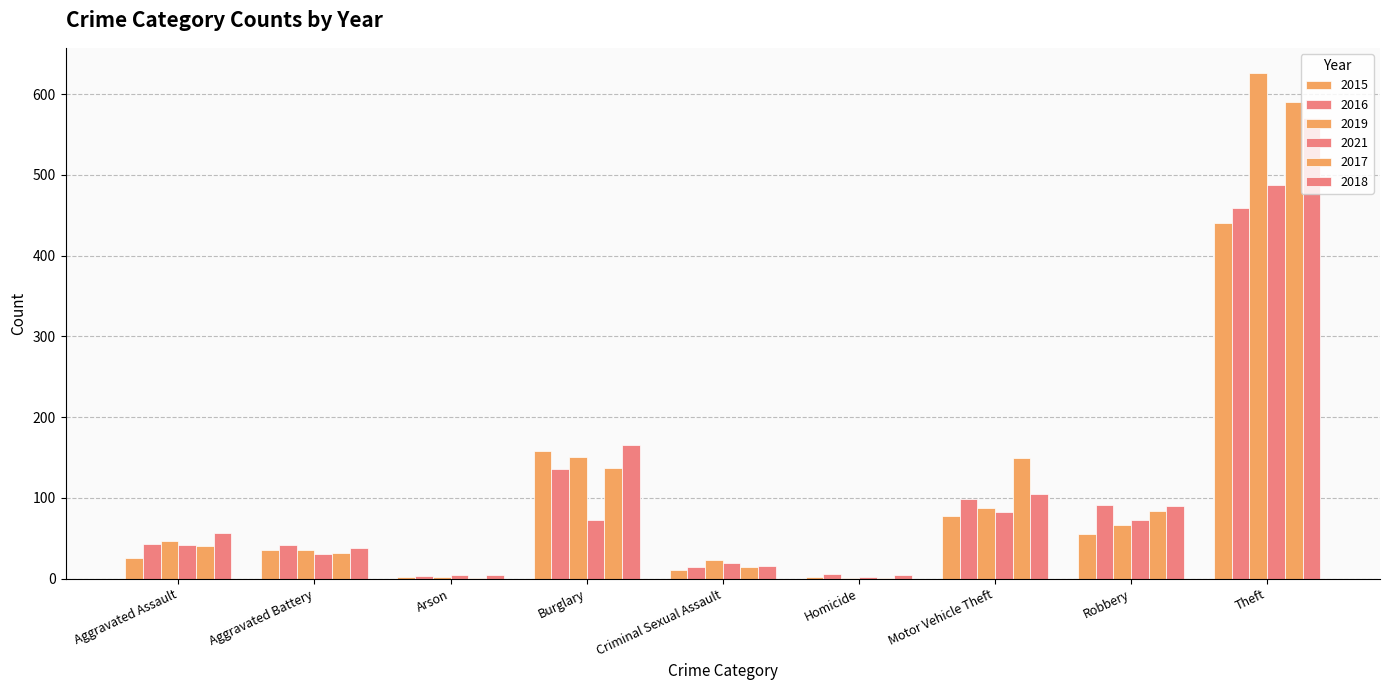

How many groups of bars are there?

9